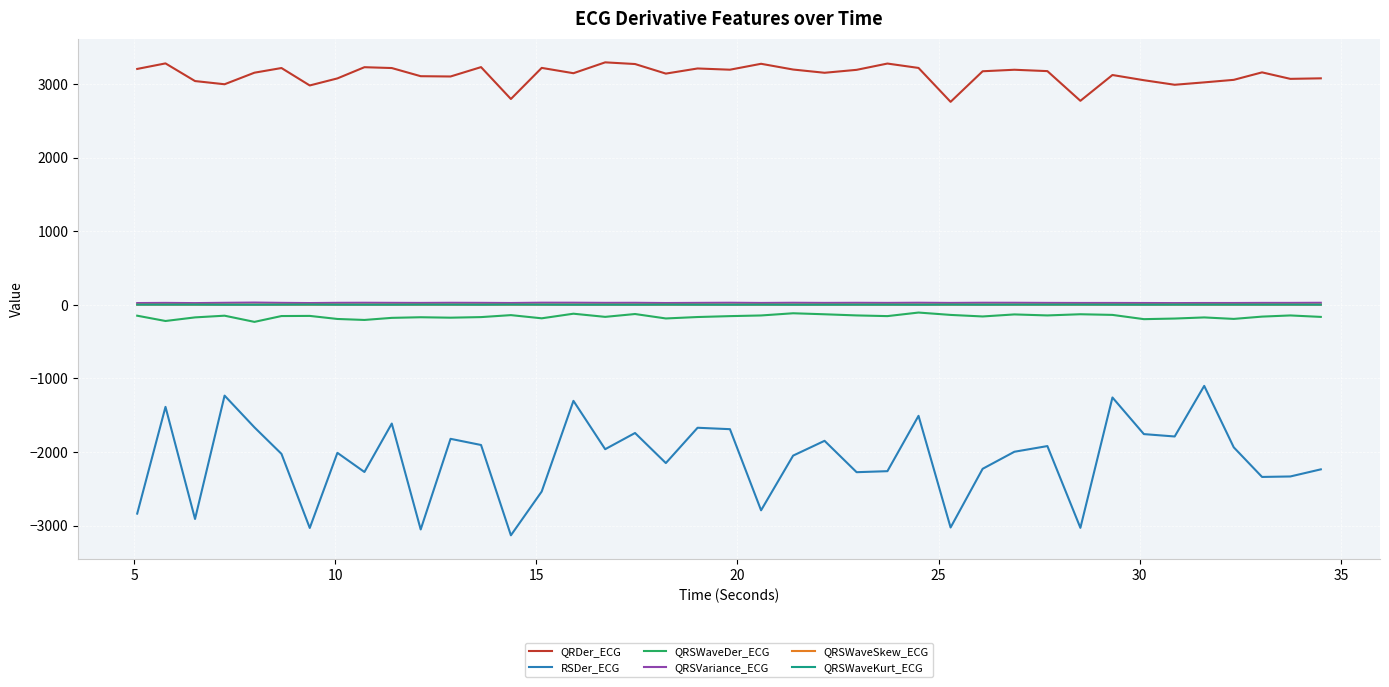

What is the difference between the maximum and minimum values in the QRSVariance_ECG series?

7.4